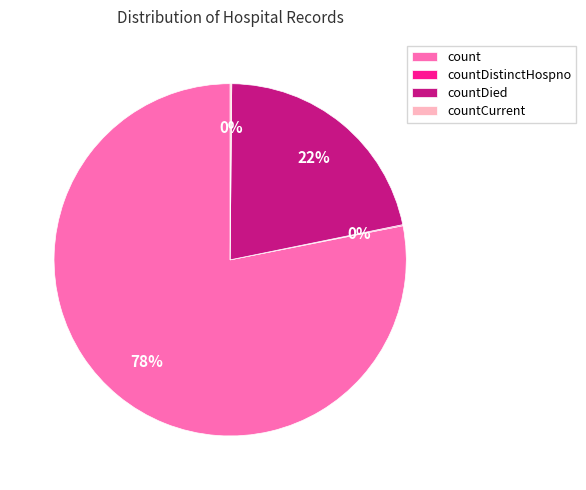

The count slice represents 78% of the pie. True or false?

True